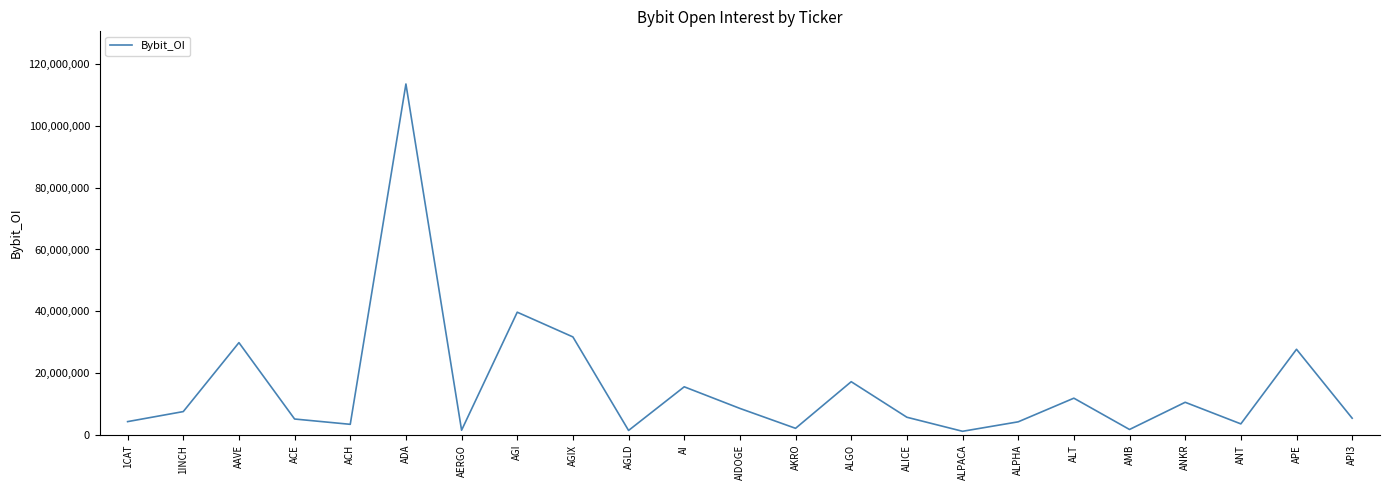

Which has a higher value, ALGO or ALICE?

ALGO